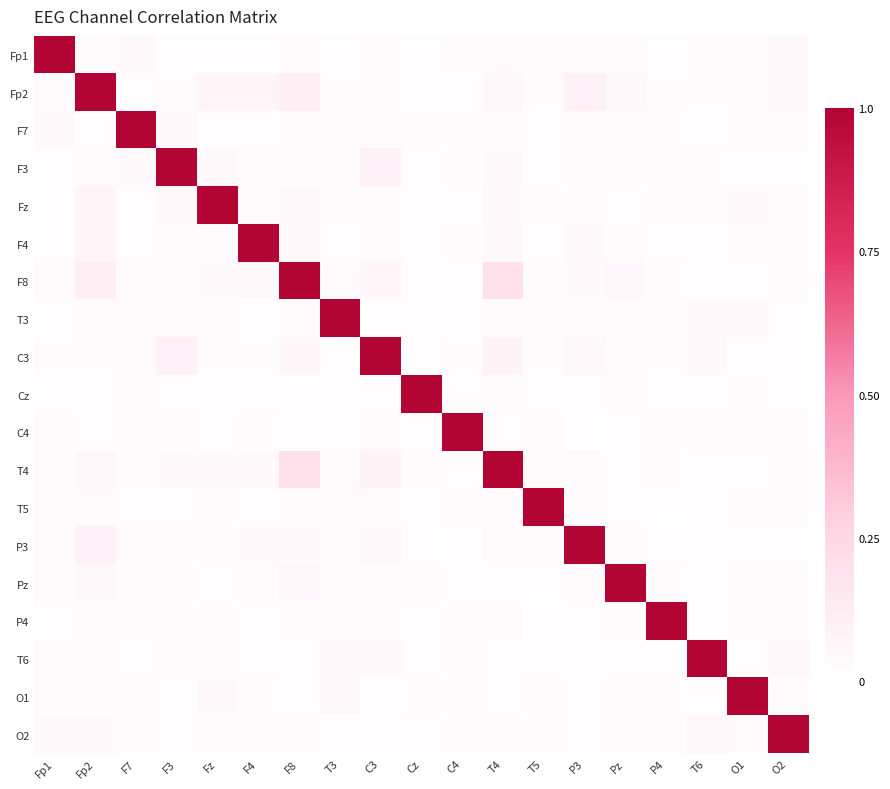

Rank the series by their maximum value, from highest to lowest.

Fp1, Fp2, F7, F3, Fz, F4, F8, T3, C3, Cz, C4, T4, T5, P3, Pz, P4, T6, O1, O2